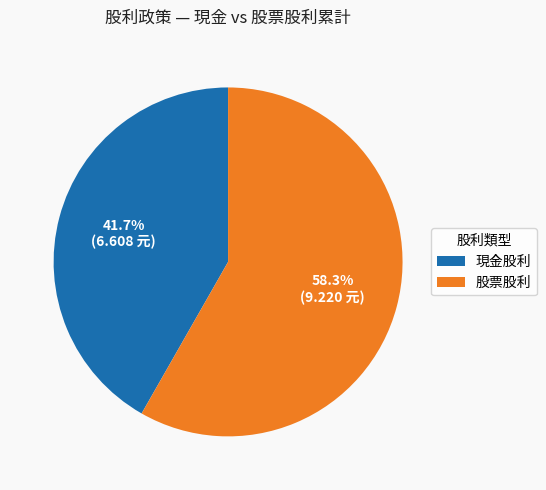

Count the number of slices in the pie.

2